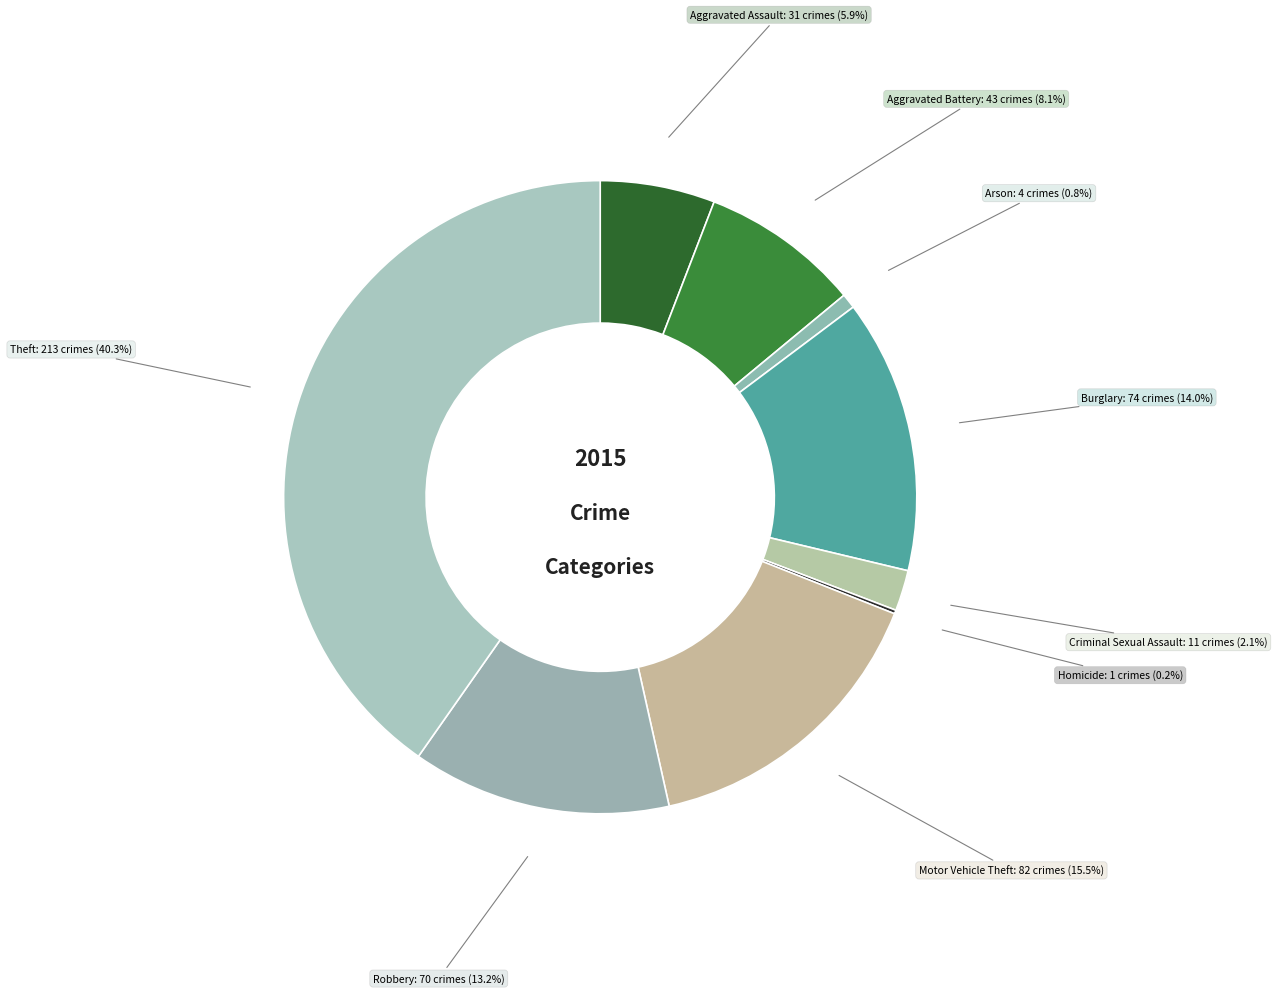

Does Arson account for over 50% of the chart?

No